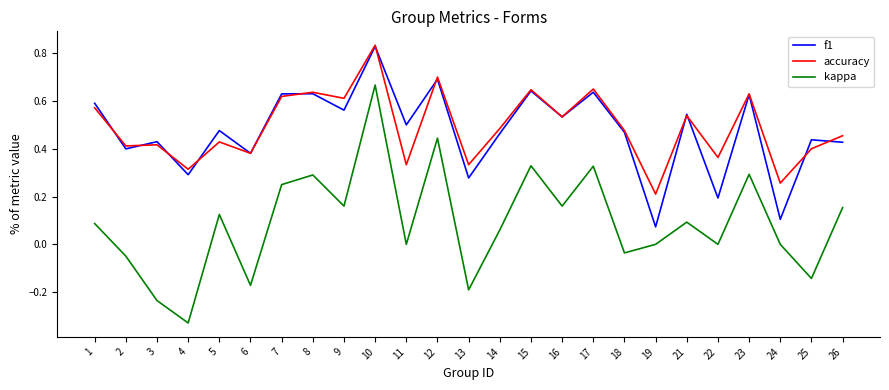

True or false: kappa has a value of 0.3 at 17.

True